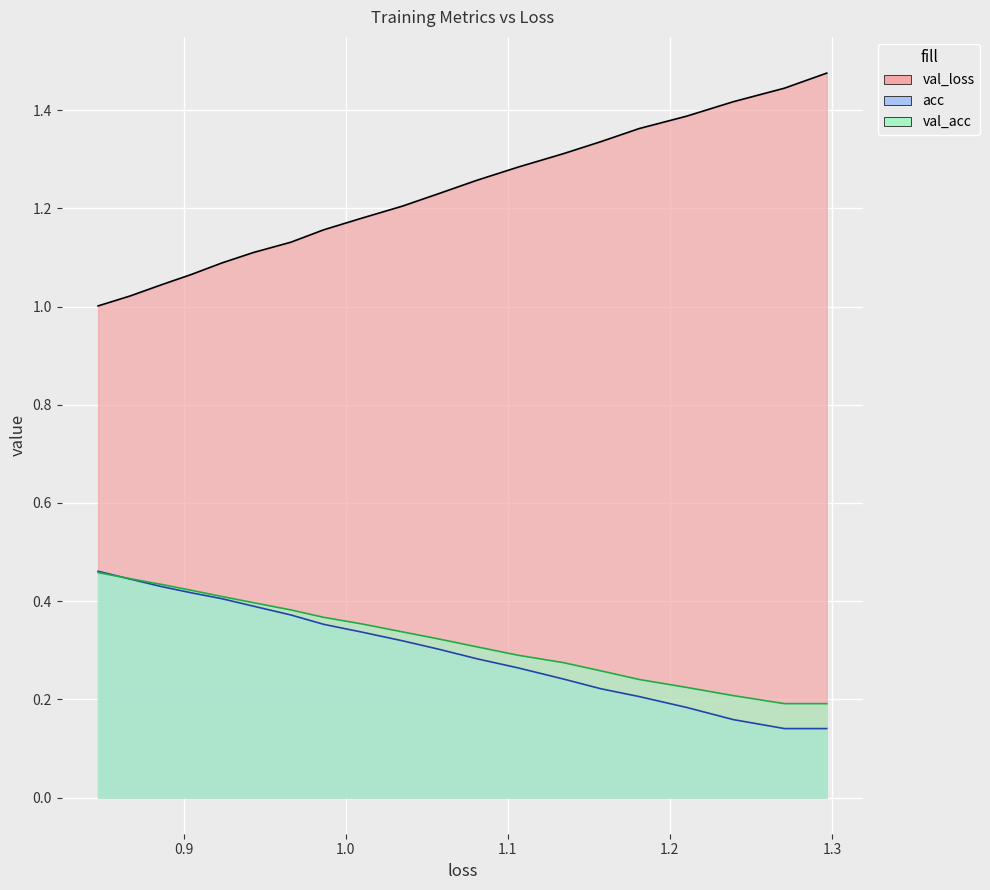

Which series has the largest total across all categories?

val_loss